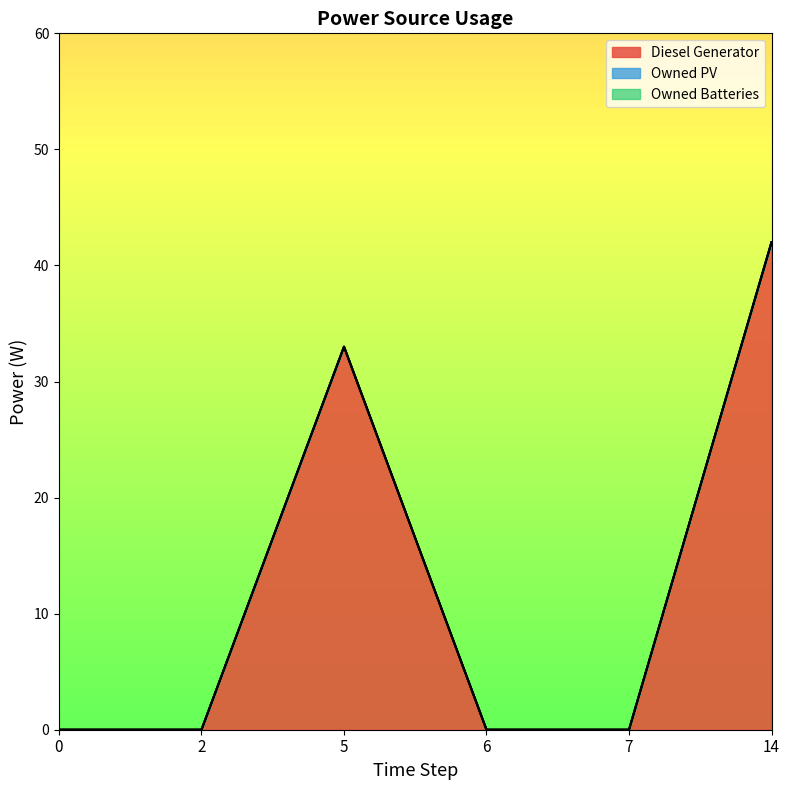

Does the chart have visible grid lines?

No